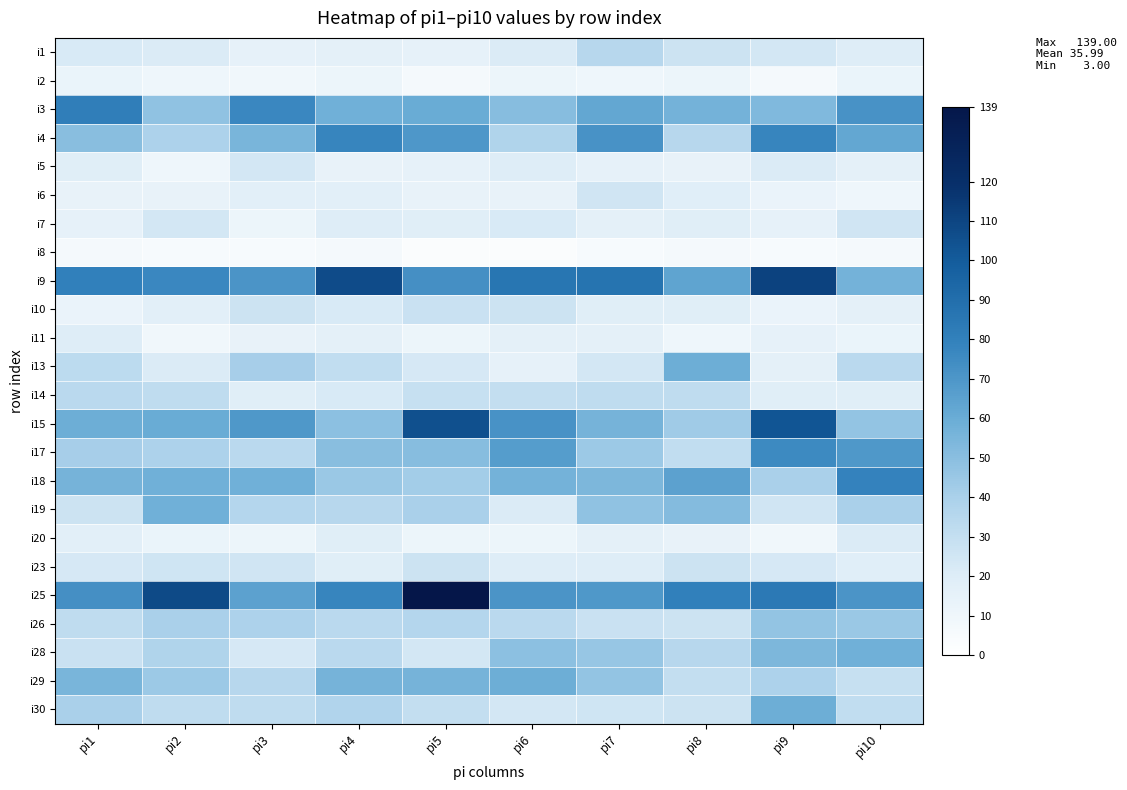

What is the greatest value displayed?

139